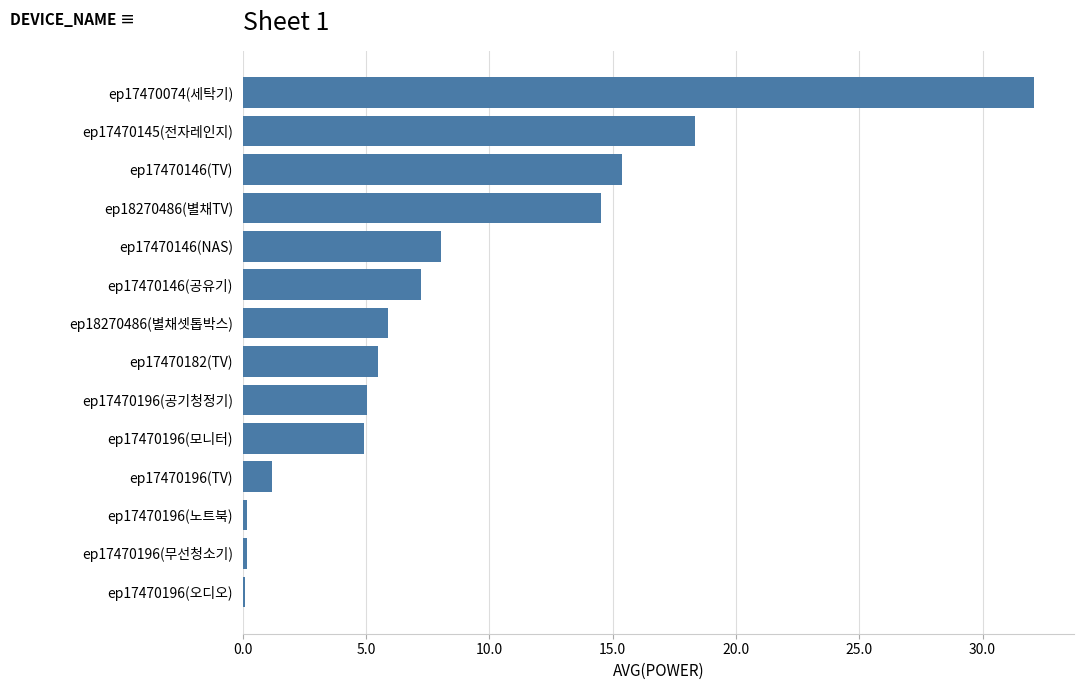

Where is the data nearest to the value 16?

ep17470146(TV)